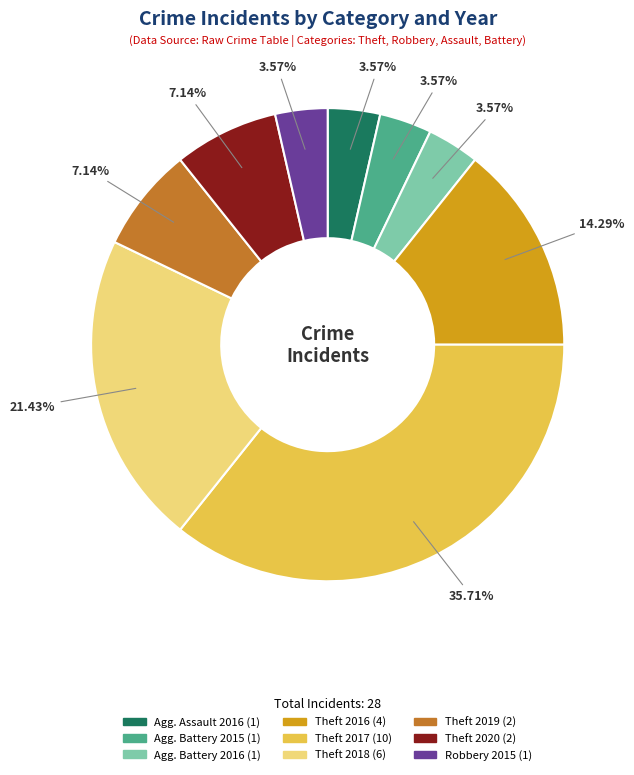

Does any single category account for the majority?

No